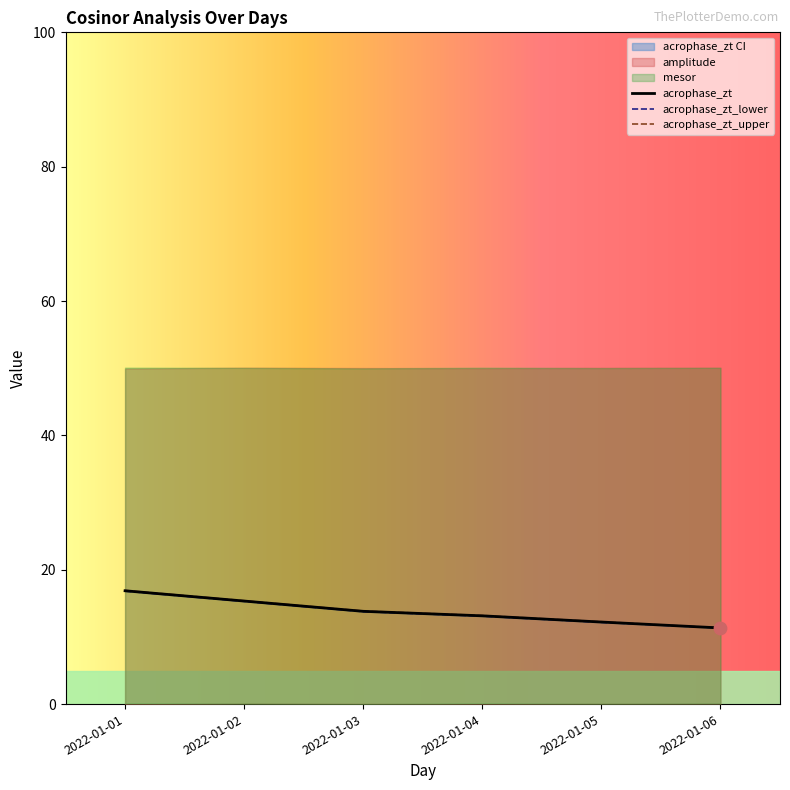

Which series has the largest total across all categories?

acrophase_zt_upper